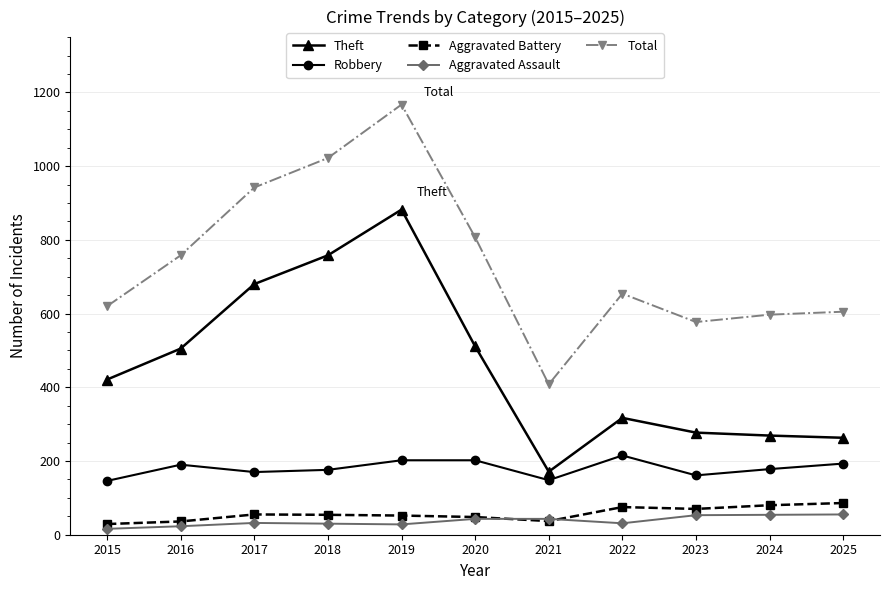

True or false: Aggravated Assault has more than 0 interior local peaks.

True